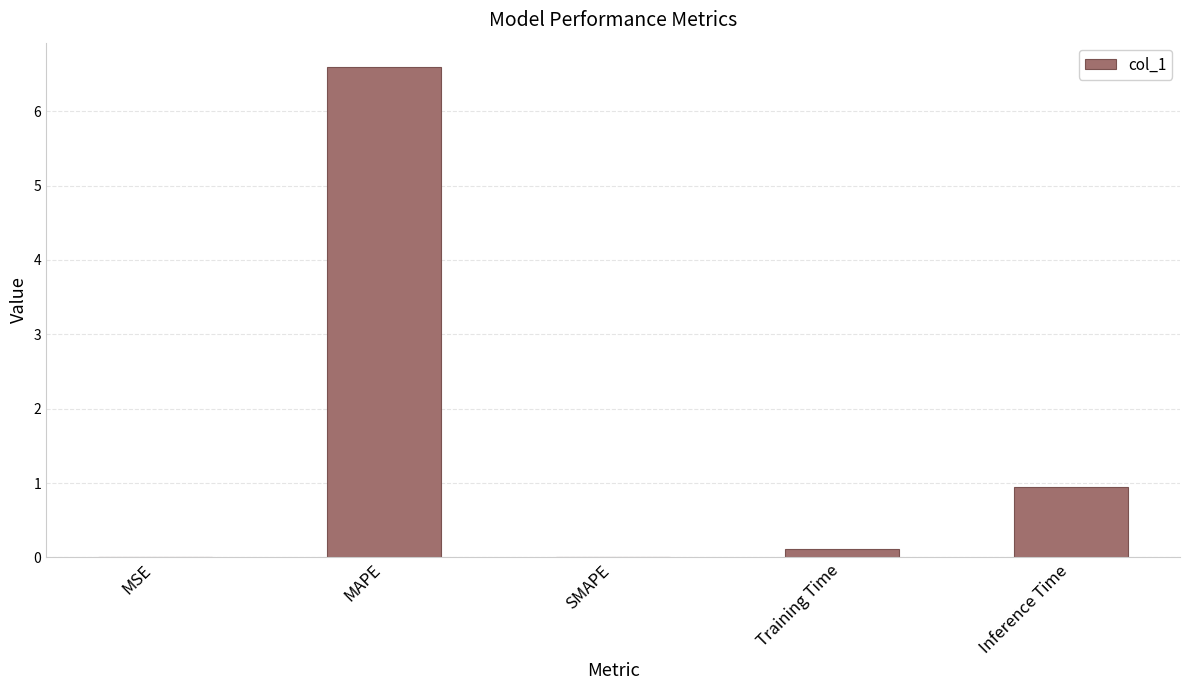

At which category does the chart reach its peak across all series?

MAPE